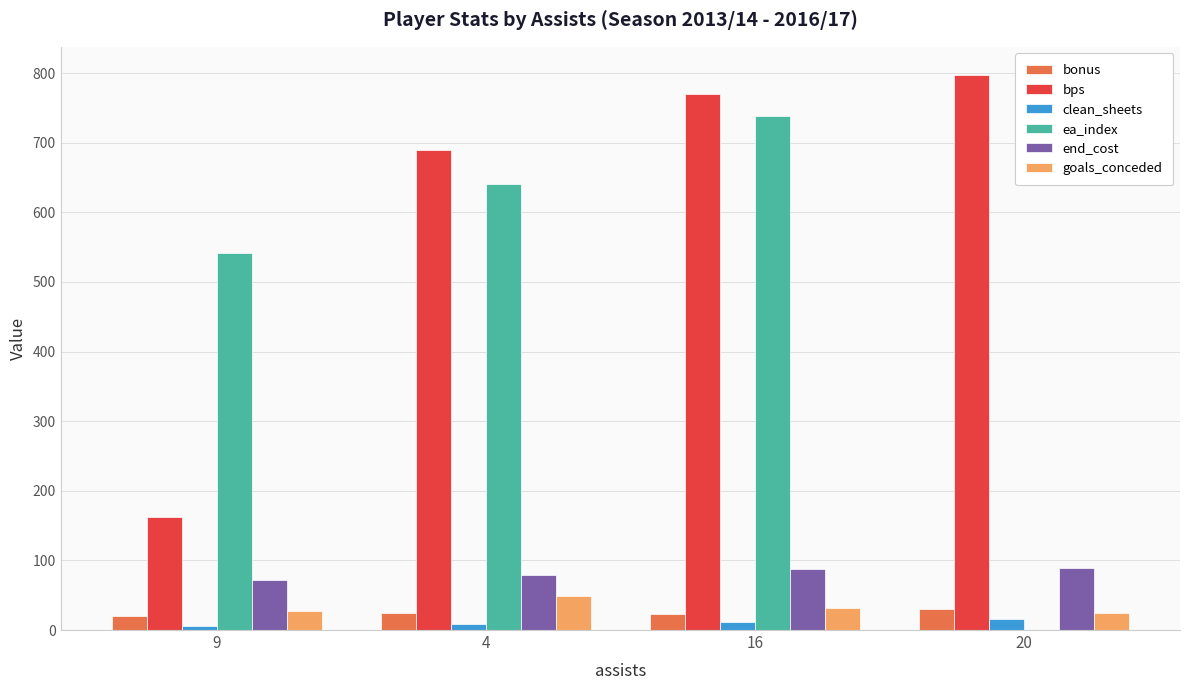

True or false: ea_index has a value of 541 at 9.

True